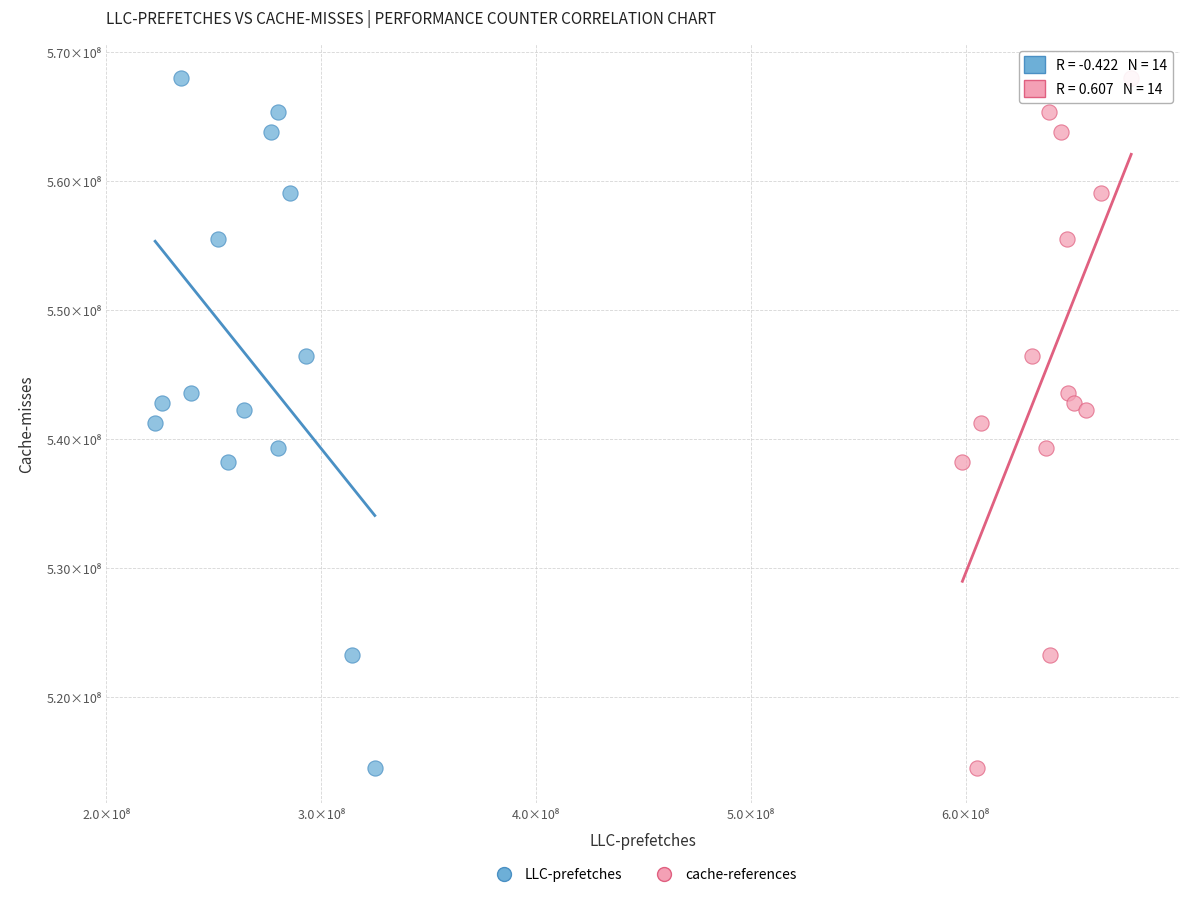

What are all the series names shown in the legend?

LLC-prefetches, cache-references